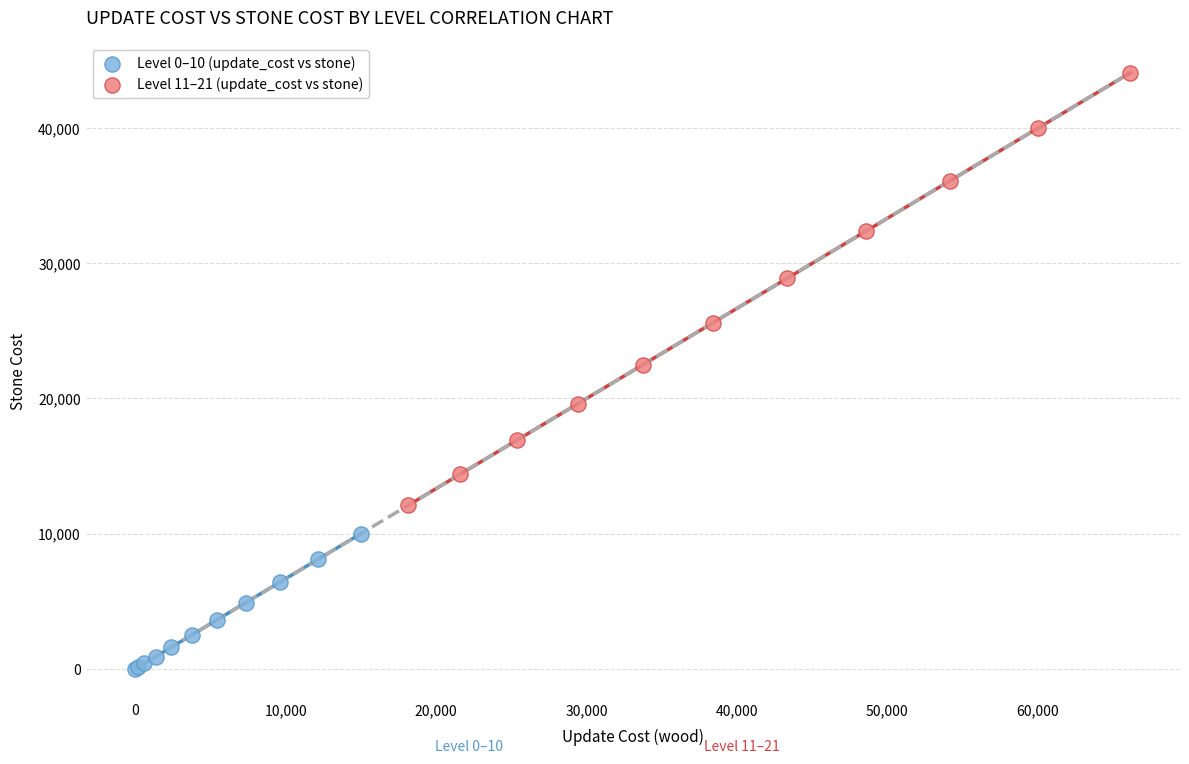

Which series contains the highest Y value?

Level 11–21 (update_cost vs stone)